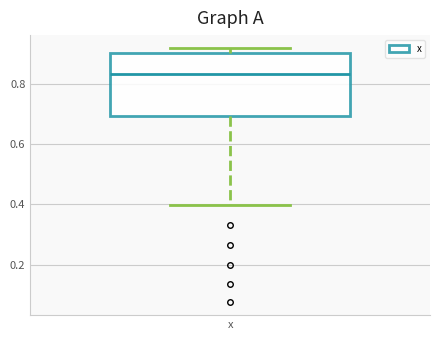

Where is the lower edge of the box for x on the y-axis? The values are not printed on the chart, so give them approximately, as read against the axis.

0.70